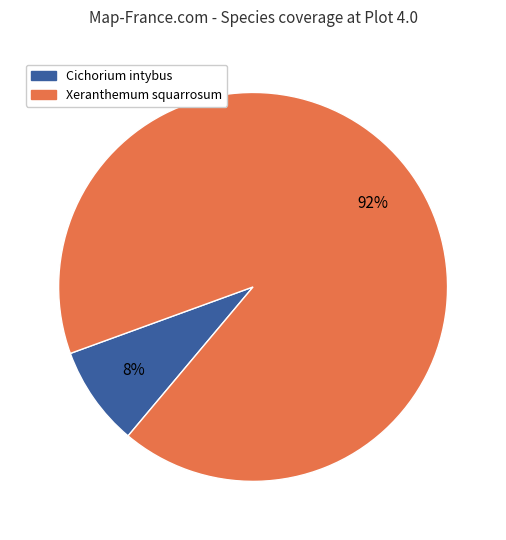

Do Cichorium intybus and Xeranthemum squarrosum together represent more than half of the pie?

Yes